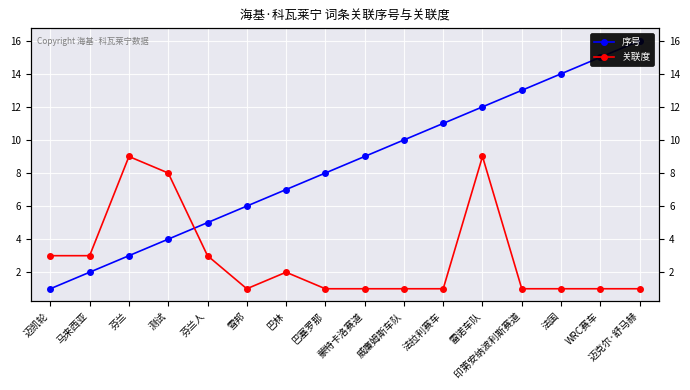

Reading left to right, transcribe all the data shown in this chart.

序号: 迈凯轮=1	马来西亚=2	芬兰=3	测试=4	芬兰人=5	雪邦=6	巴林=7	巴塞罗那=8	蒙特卡洛赛道=9	威廉姆斯车队=10	法拉利赛车=11	雷诺车队=12	印第安纳波利斯赛道=13	法国=14	WRC赛车=15	迈克尔·舒马赫=16
关联度: 迈凯轮=3	马来西亚=3	芬兰=9	测试=8	芬兰人=3	雪邦=1	巴林=2	巴塞罗那=1	蒙特卡洛赛道=1	威廉姆斯车队=1	法拉利赛车=1	雷诺车队=9	印第安纳波利斯赛道=1	法国=1	WRC赛车=1	迈克尔·舒马赫=1